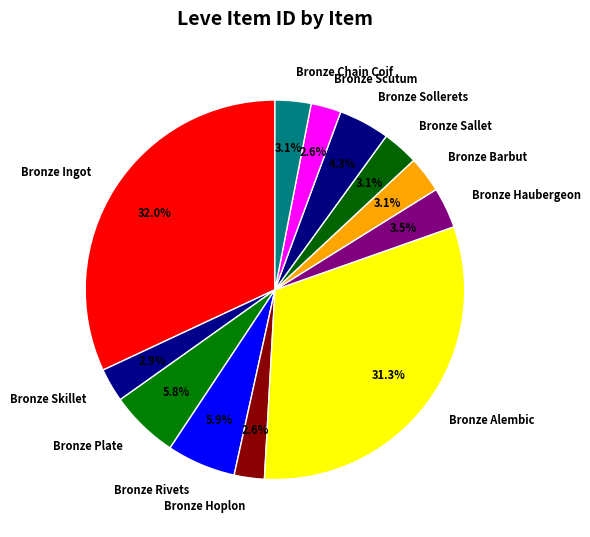

Does Bronze Scutum account for over 50% of the chart?

No